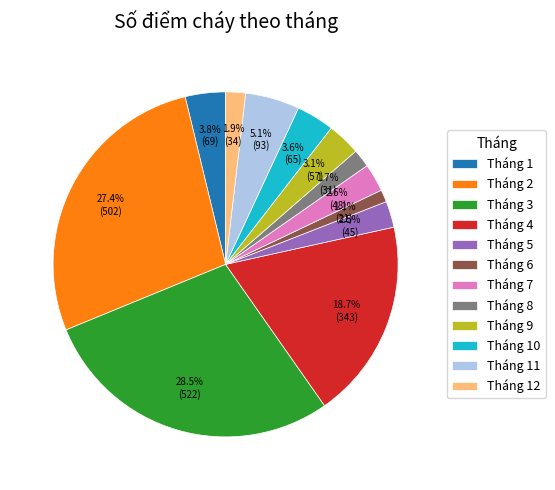

To the nearest percent, what is the combined percentage of Tháng 7 and Tháng 9?

6%